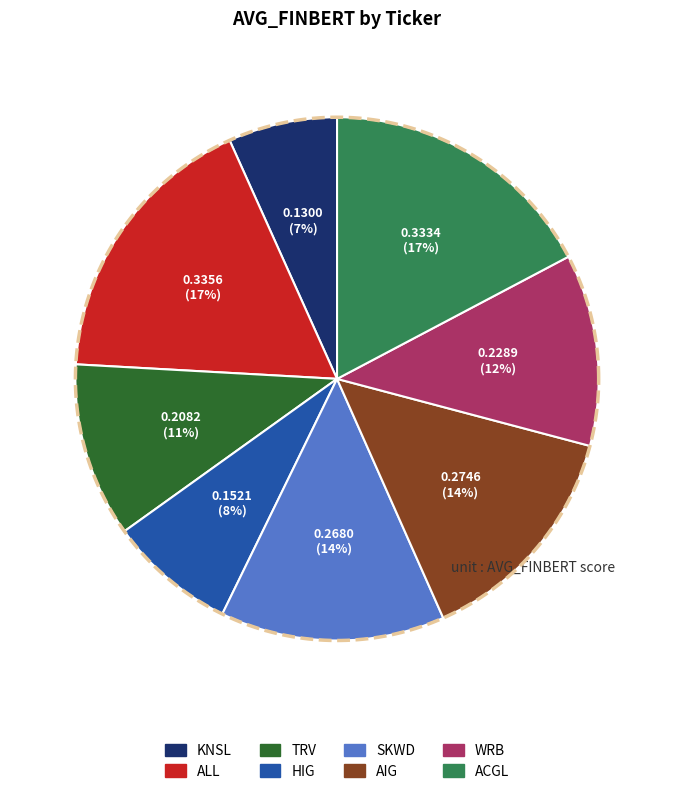

Is WRB the majority of the pie?

No